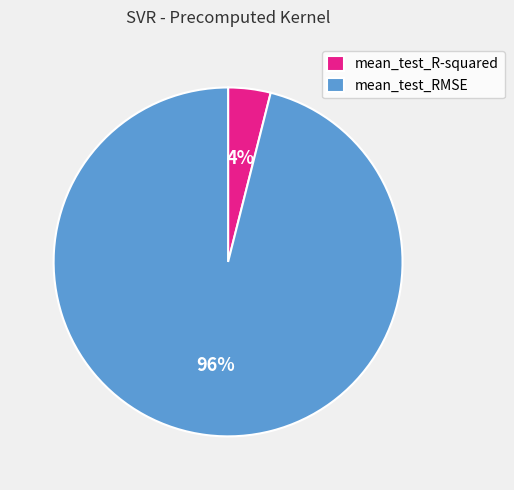

To the nearest percent, what is the average slice percentage?

50%